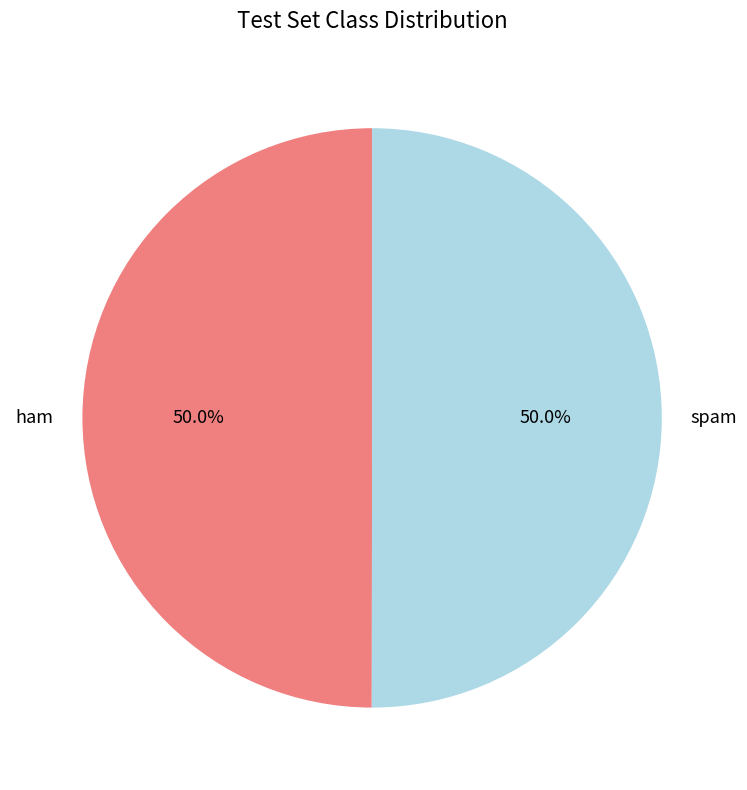

What is the total percentage of ham and spam?

100.0%